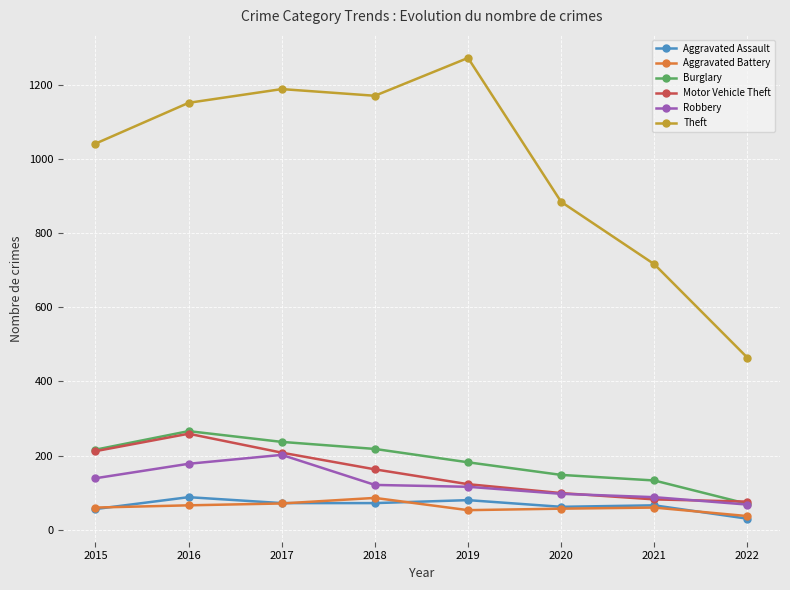

True or false: Aggravated Assault and Robbery cross at least once.

False